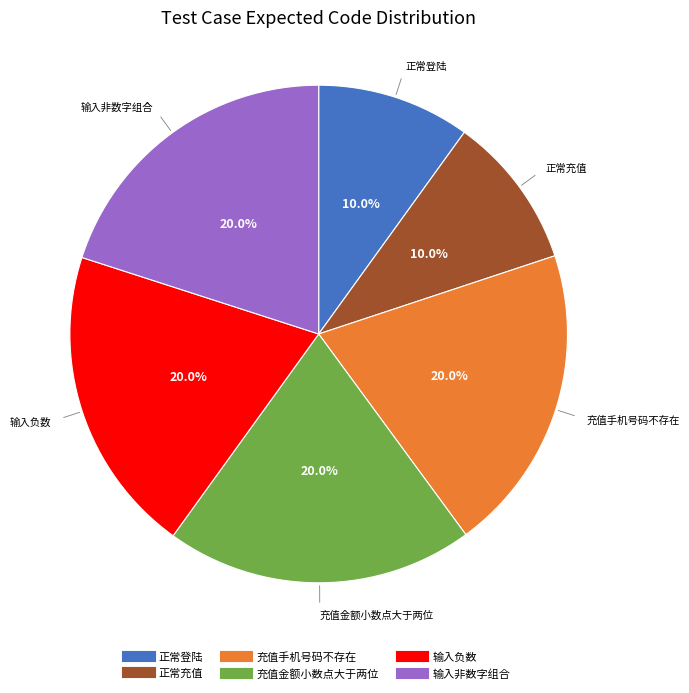

Does 充值手机号码不存在 account for over 50% of the chart?

No